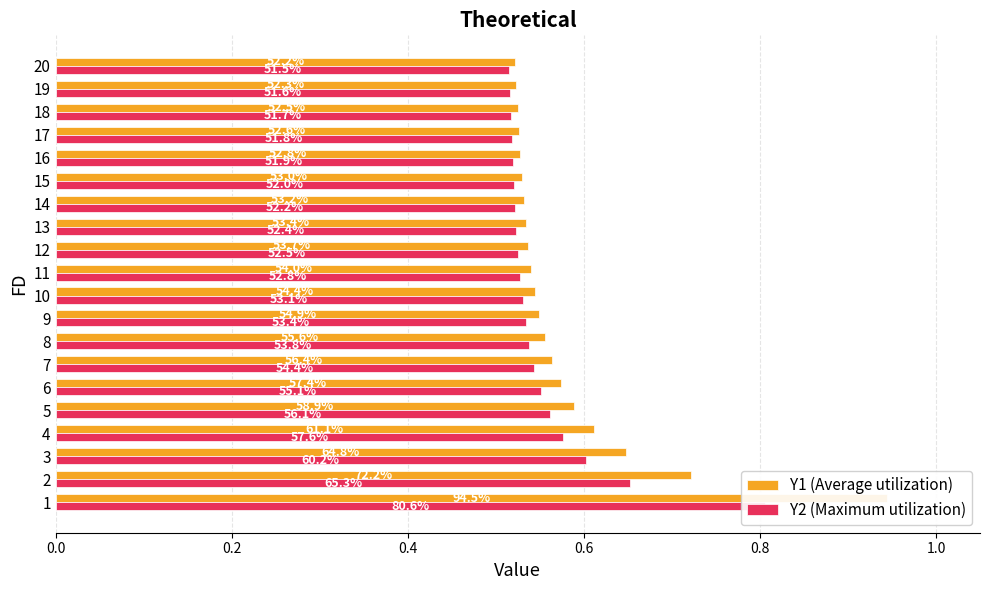

Is the value of Y1 at 4 greater than the value of Y2 at 12?

Yes